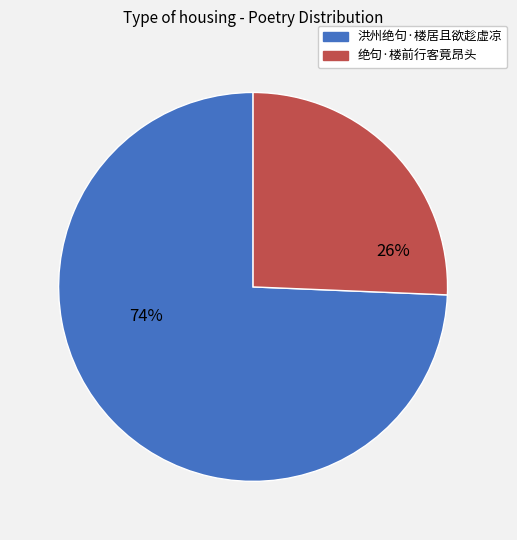

True or false: 洪州绝句·楼居且欲趁虚凉 accounts for 74% of the total.

True